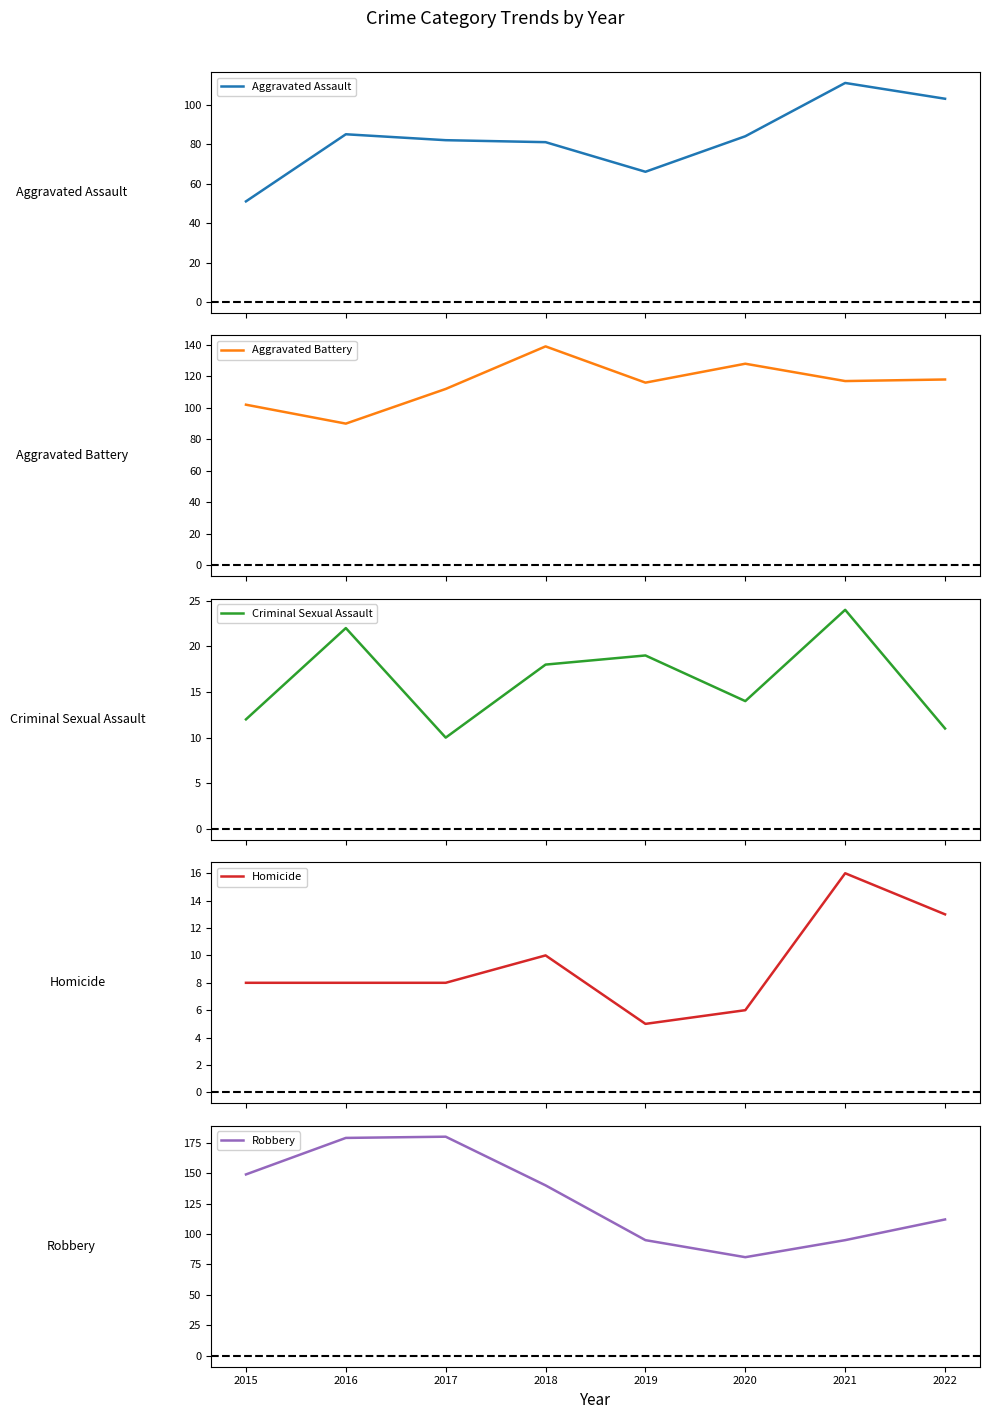

Where does the Aggravated Assault series first go above 84?

2016